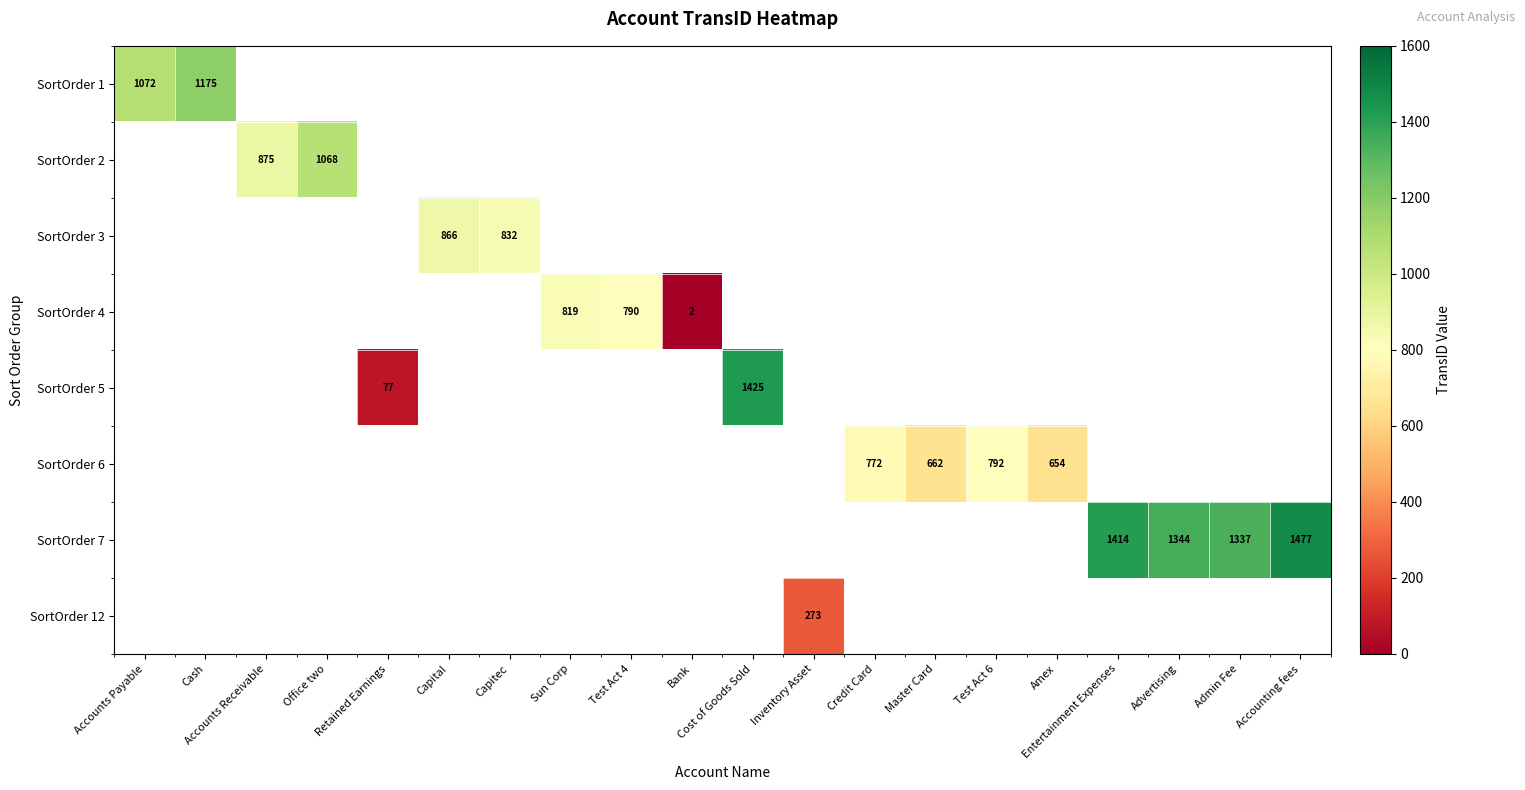

The value of SortOrder 6 at Credit Card is 772. True or false?

True